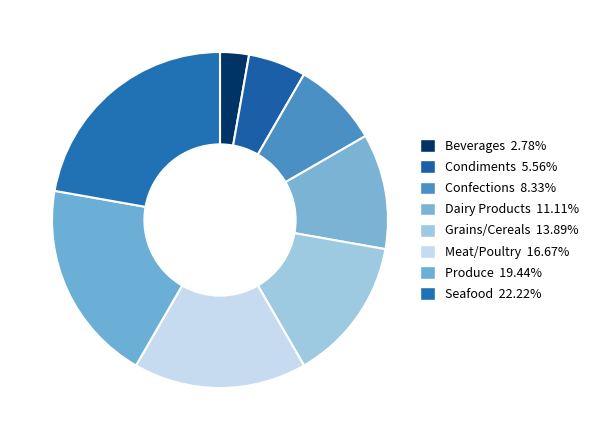

Which has a higher value, Meat/Poultry or Confections?

Meat/Poultry